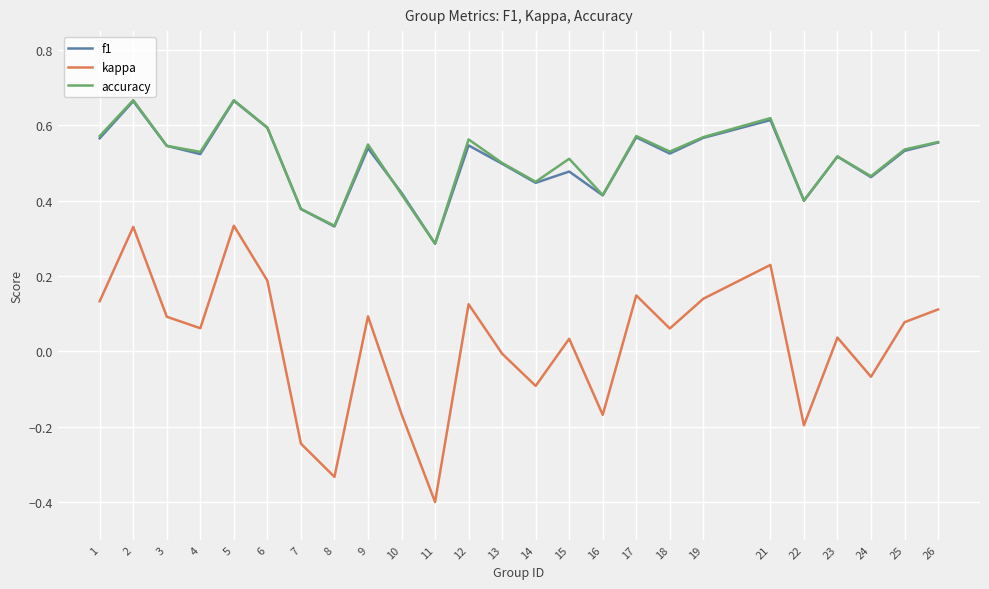

What are all the series names shown in the legend?

f1, kappa, accuracy